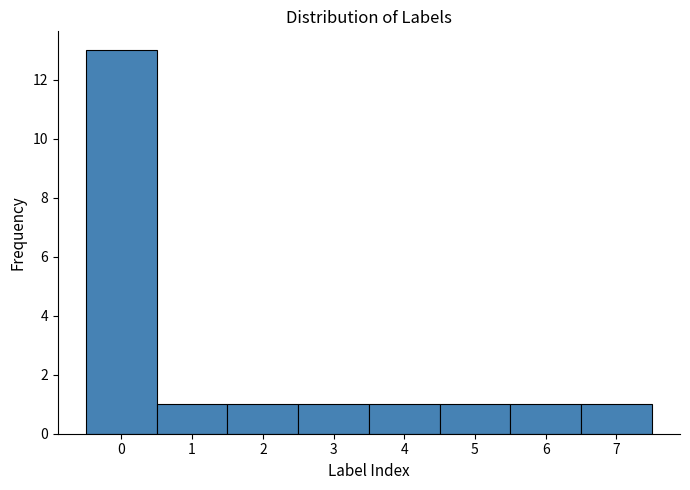

Which range on the x-axis has the tallest bar?

-0.5 to 0.5